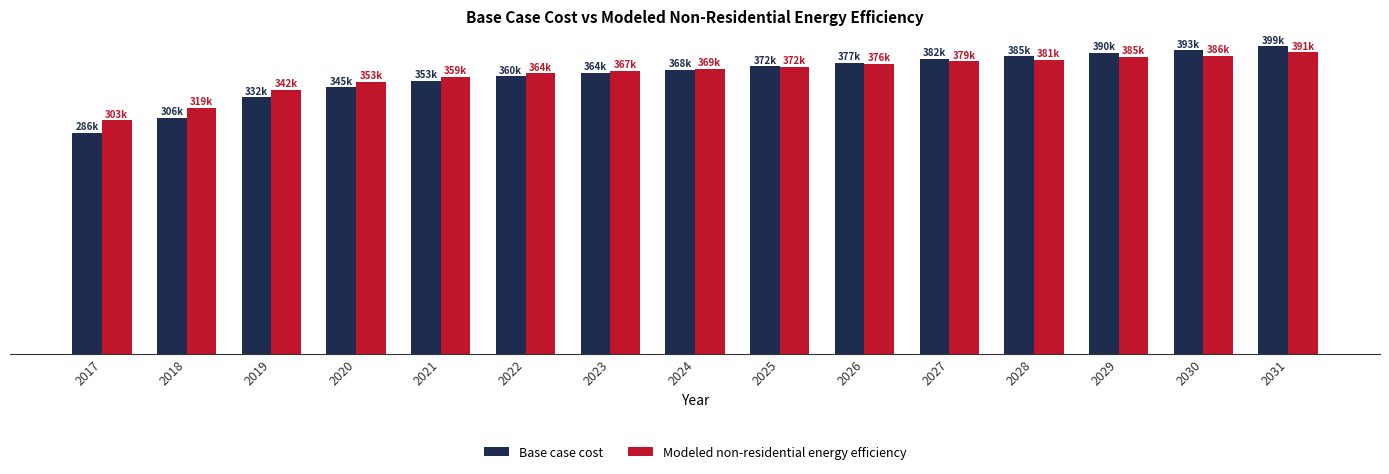

What is the maximum value for Base case cost?

398518.7